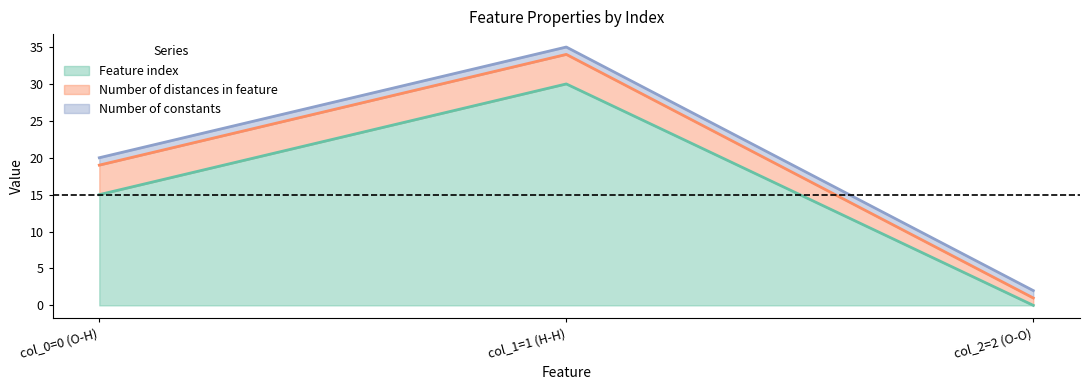

Which category has the lowest value across all series?

col_2=2 (O-O)